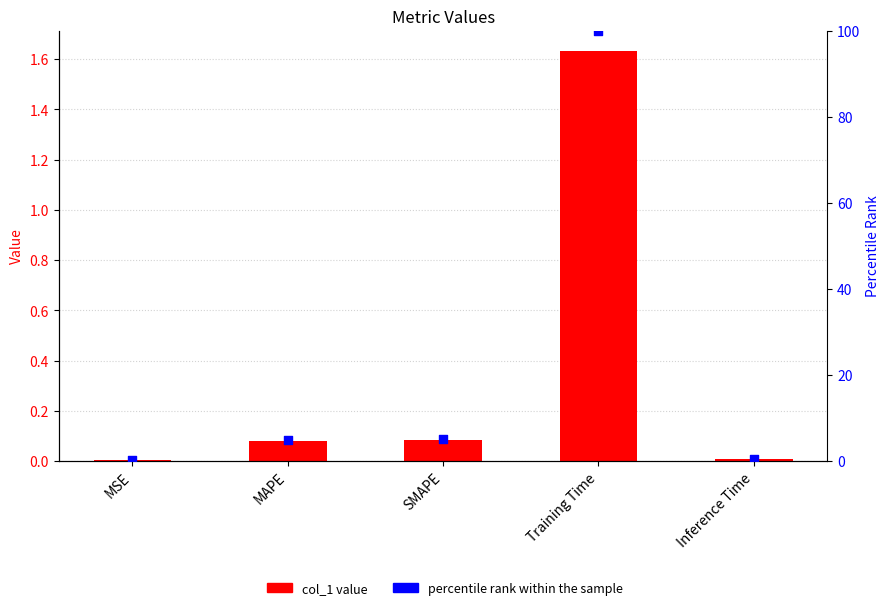

Which series has the largest total across all categories?

percentile rank within the sample